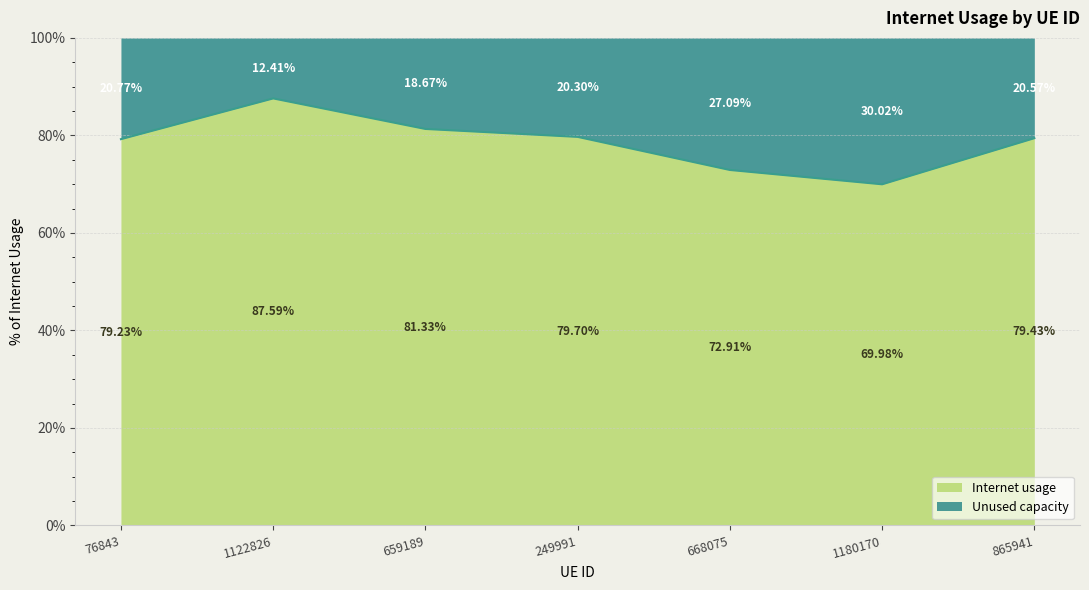

Reading right to left, extract all data points from this chart.

865941=0.8	1180170=0.7	668075=0.7	249991=0.8	659189=0.8	1122826=0.9	76843=0.8